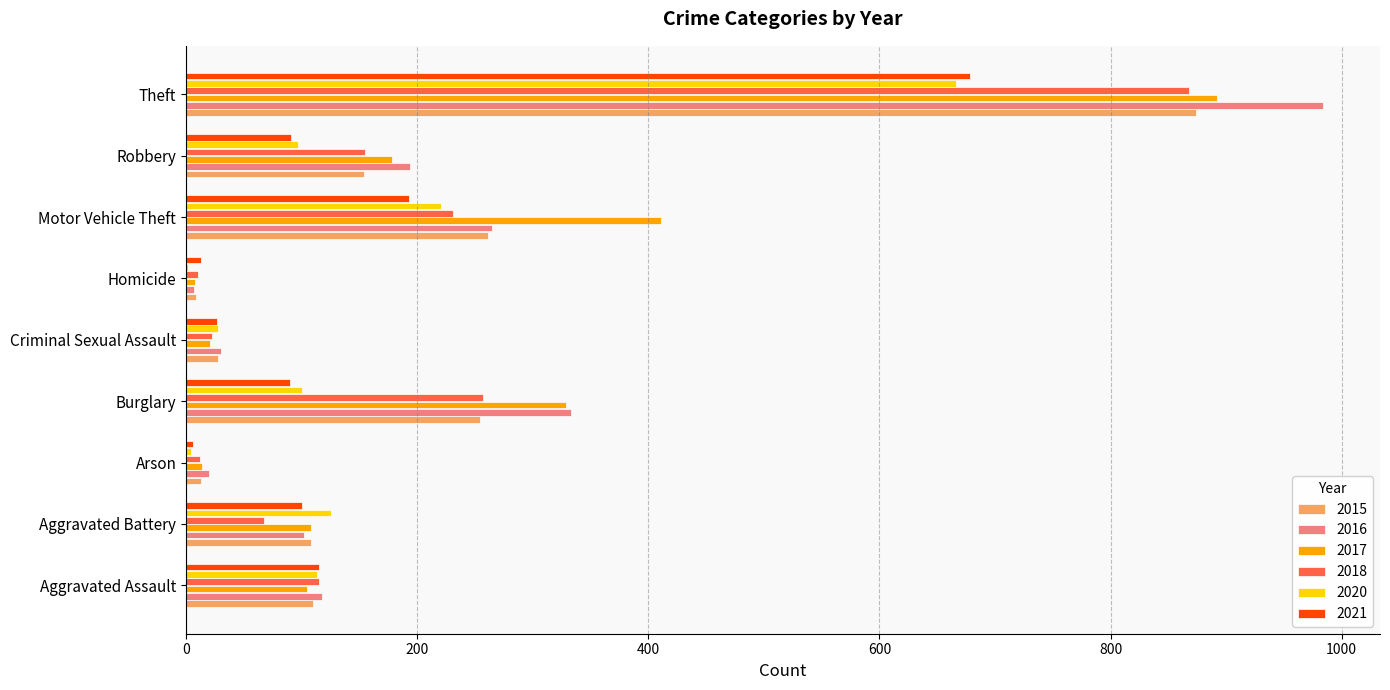

The 2015 series shows 1390 at Theft. True or false?

False